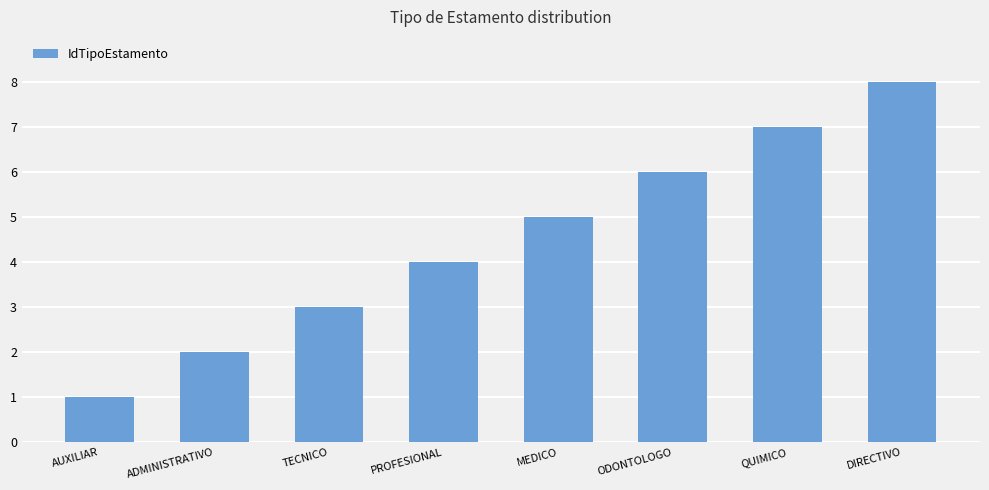

Reading left to right, what are all the values shown in this chart?

AUXILIAR=1	ADMINISTRATIVO=2	TECNICO=3	PROFESIONAL=4	MEDICO=5	ODONTOLOGO=6	QUIMICO=7	DIRECTIVO=8